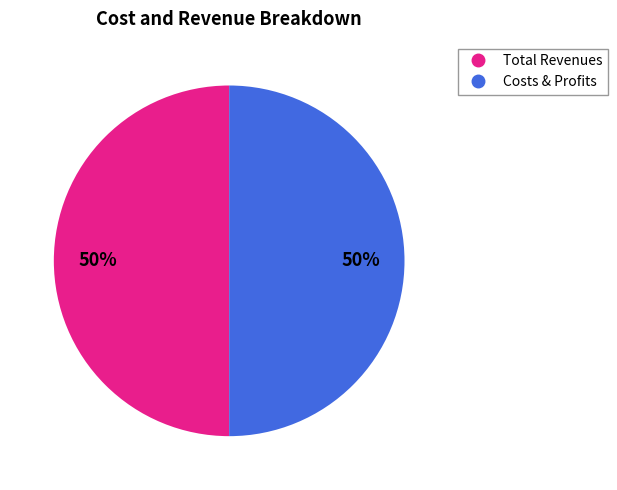

Count the number of slices in the pie.

2